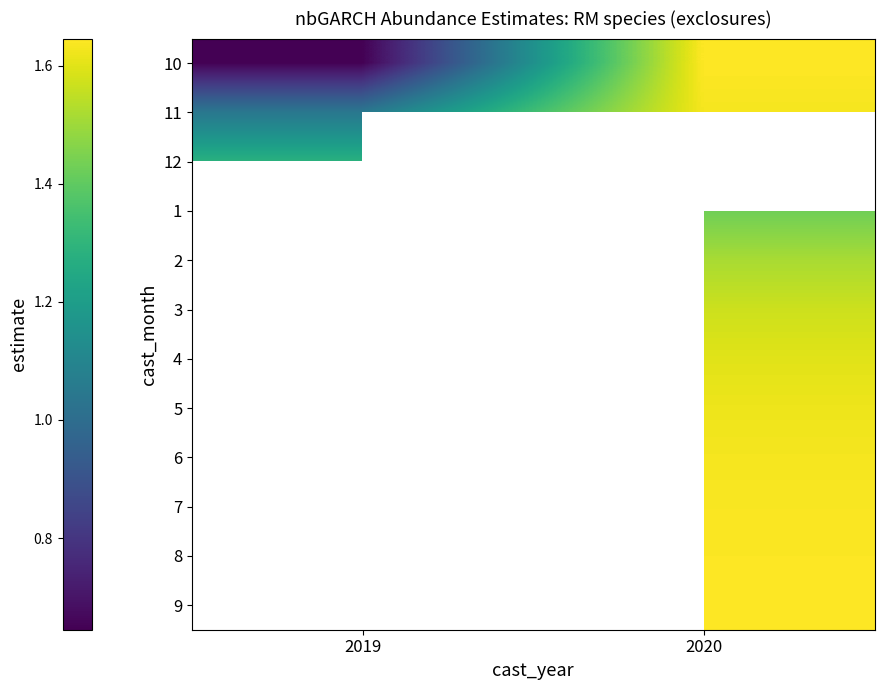

At which label is 11 closest to 1?

2019